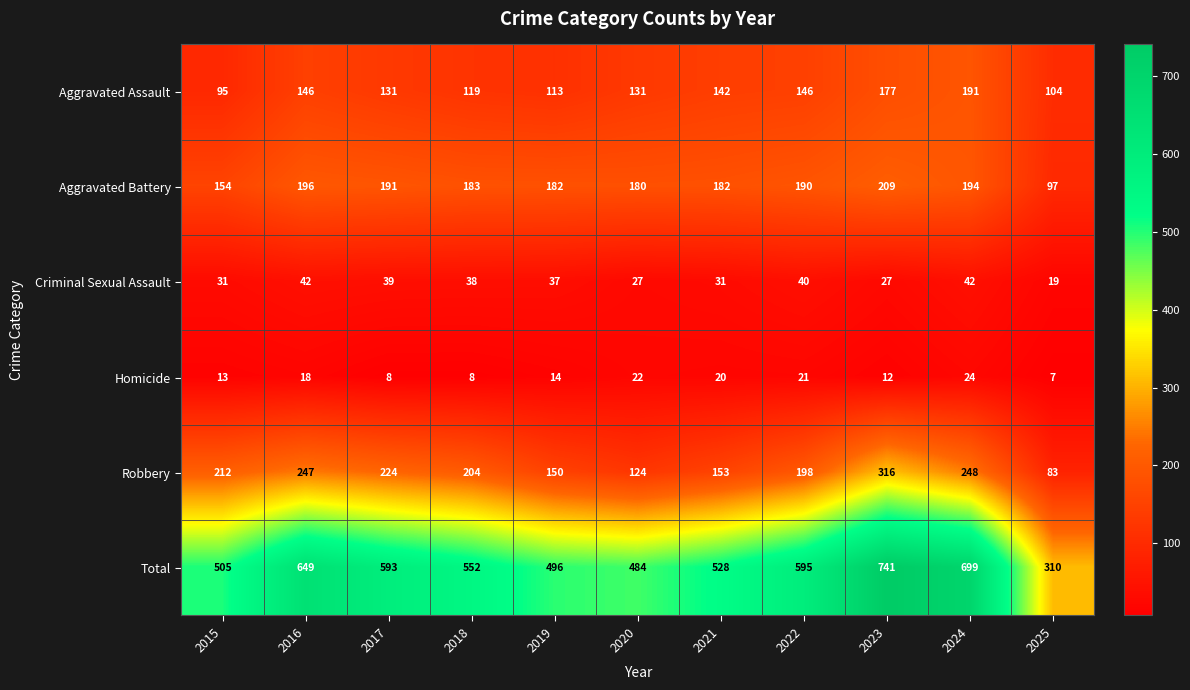

Which series has the largest range (max minus min)?

Total